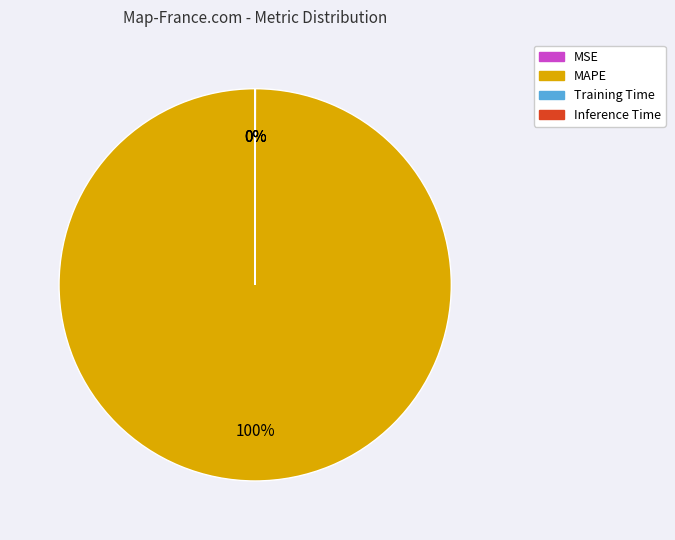

Which category has the biggest portion of the pie?

MAPE